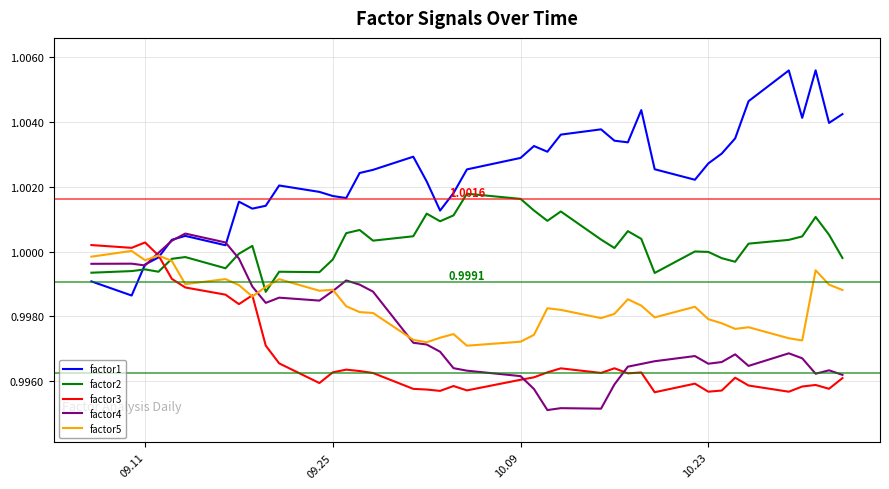

Which series has the largest total across all categories?

factor1